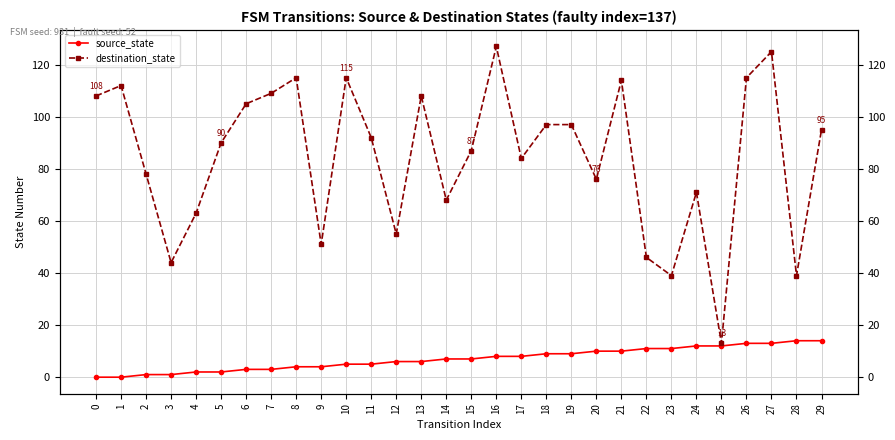

List the series in order of their overall mean, lowest first.

source_state, destination_state